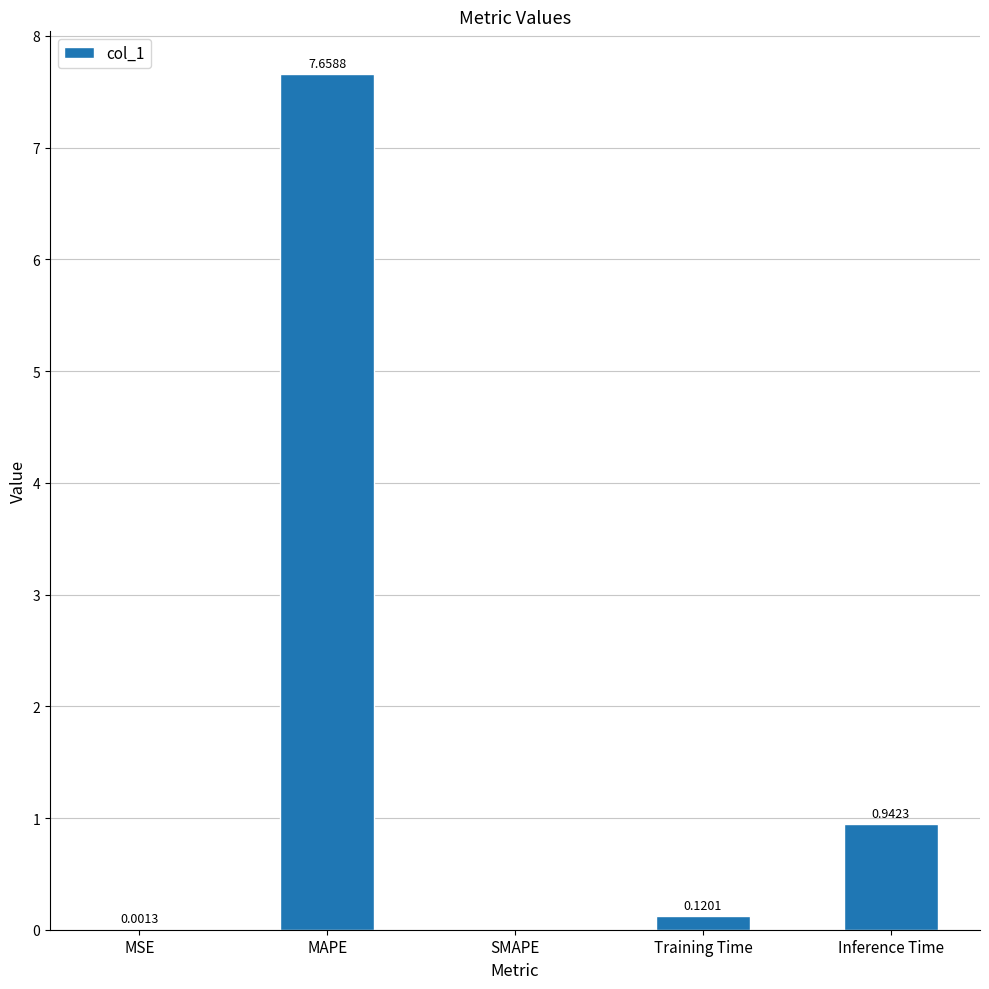

What is the change in value from SMAPE to Training Time?

+0.1